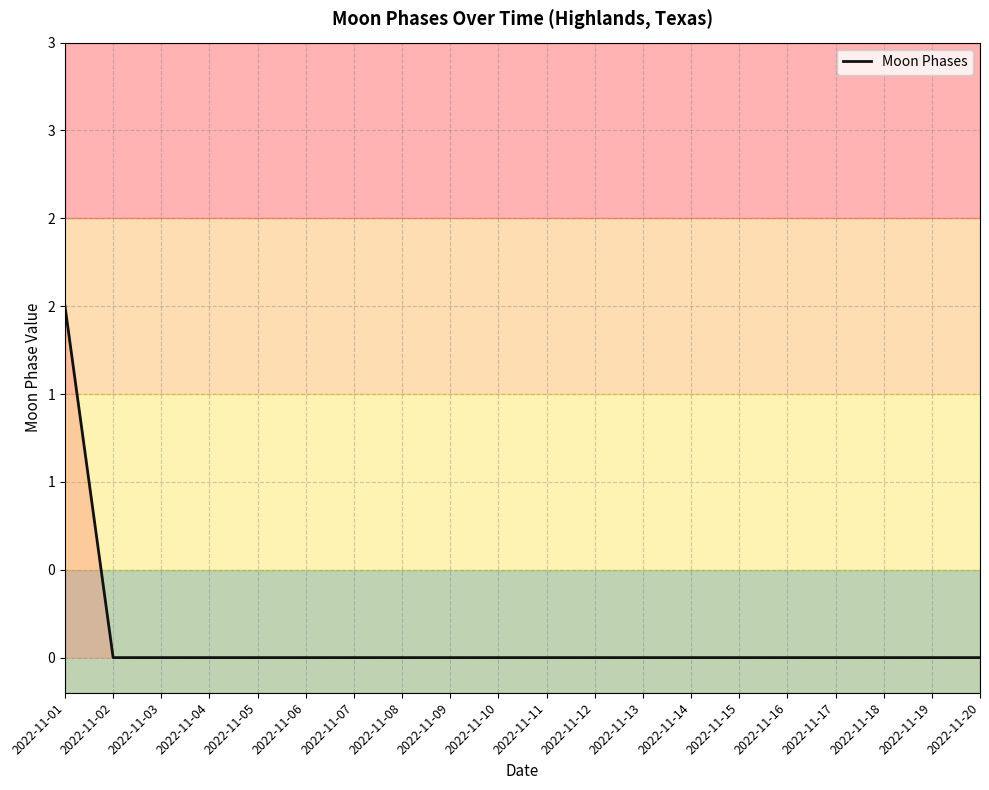

List the labels in order of value, largest first.

2022-11-01, 2022-11-02, 2022-11-03, 2022-11-04, 2022-11-05, 2022-11-06, 2022-11-07, 2022-11-08, 2022-11-09, 2022-11-10, 2022-11-11, 2022-11-12, 2022-11-13, 2022-11-14, 2022-11-15, 2022-11-16, 2022-11-17, 2022-11-18, 2022-11-19, 2022-11-20